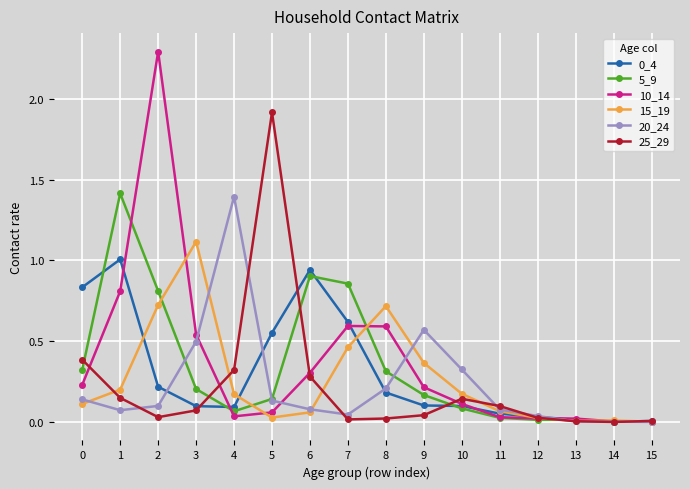

What is the value of the 25_29 point at the 6th from the left?

1.9